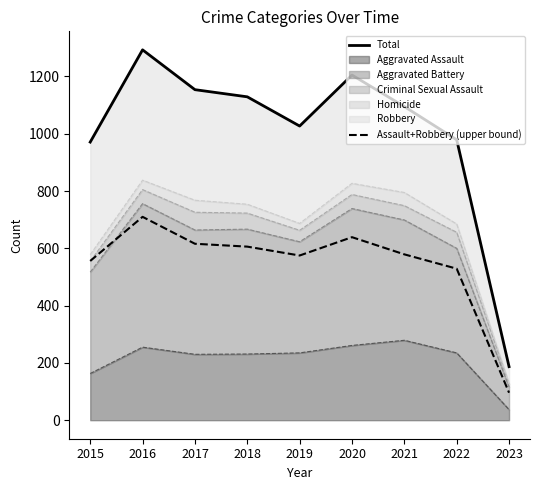

True or false: Assault+Robbery (upper bound) has more than 1 interior local peaks.

True